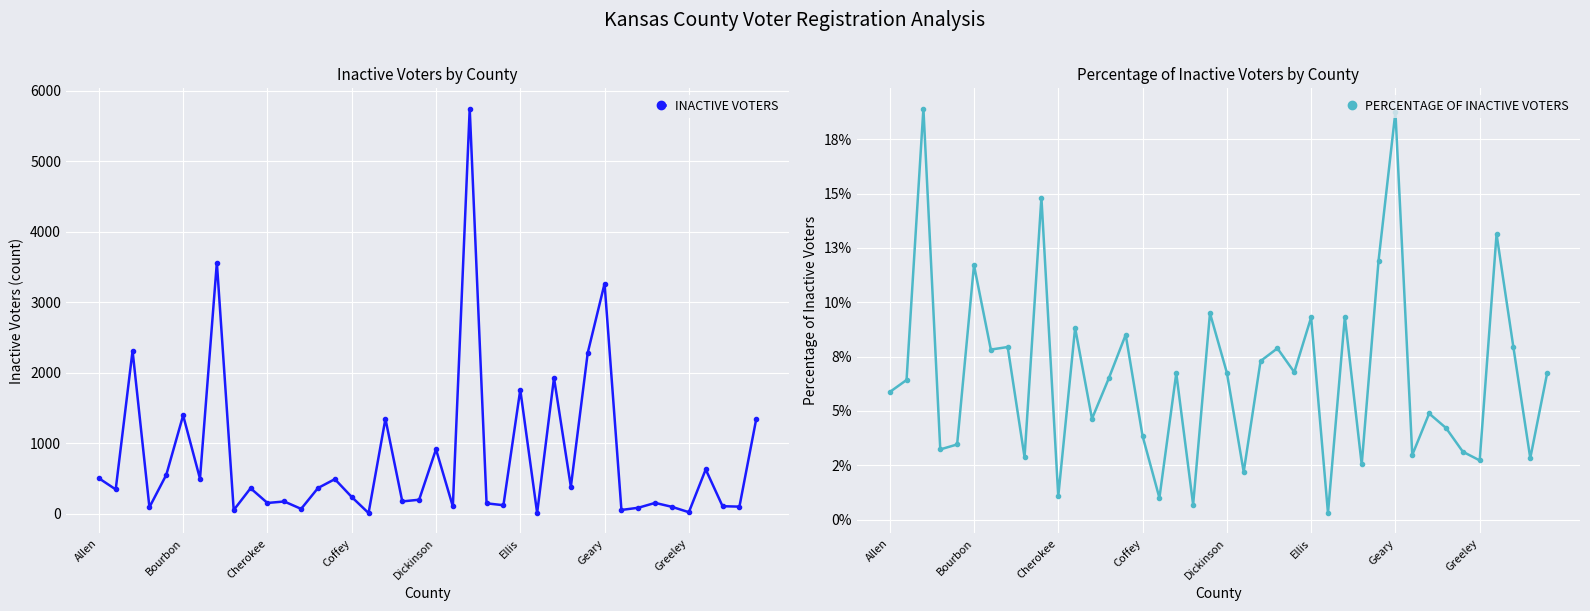

At which category is the sum across all series the highest?

22